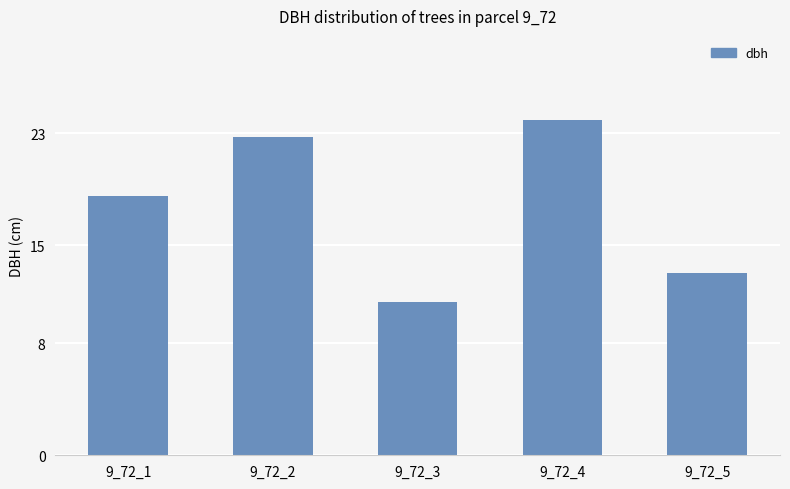

How many values are below 18?

2